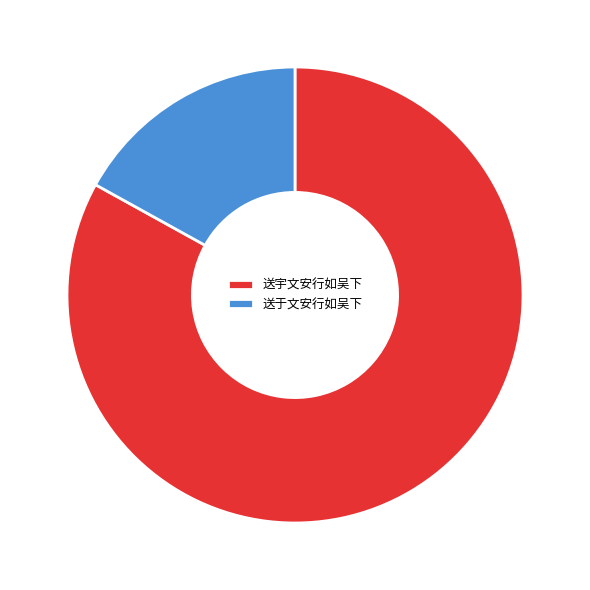

Between 送宇文安行如吴下 and 送于文安行如吴下, which is larger?

送宇文安行如吴下